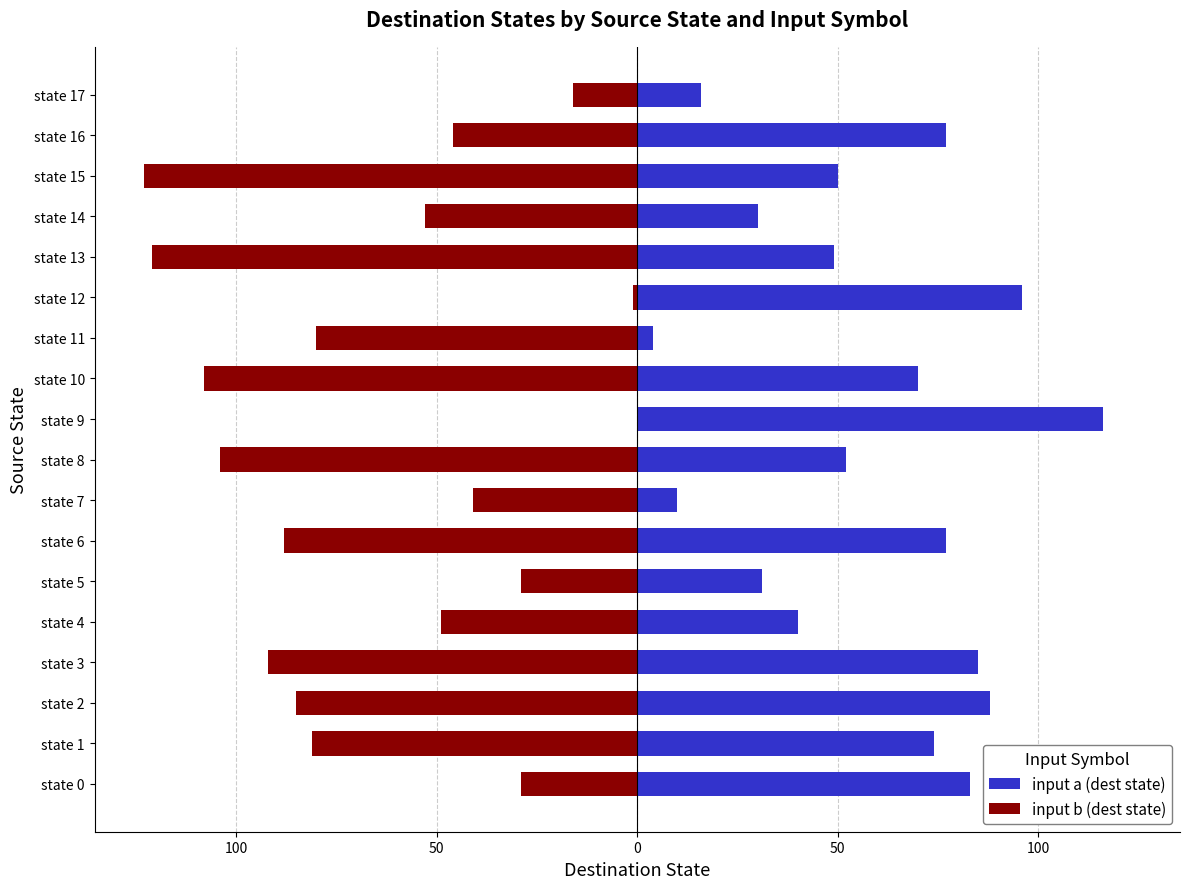

How many values in the input a (dest state) series are below 70?

9